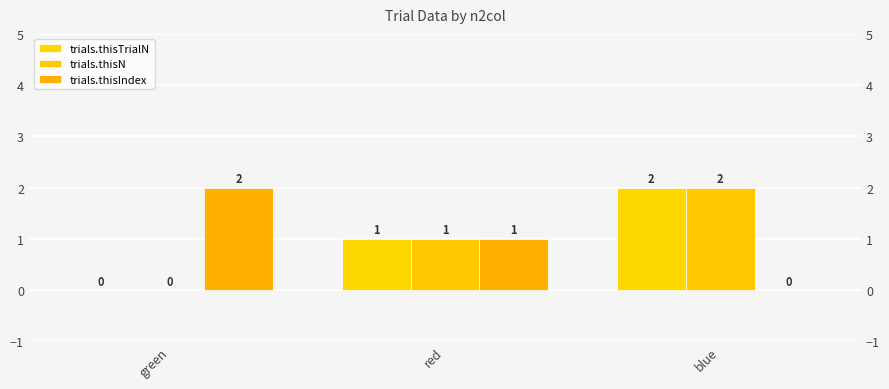

Which series has the largest range (max minus min)?

trials.thisTrialN